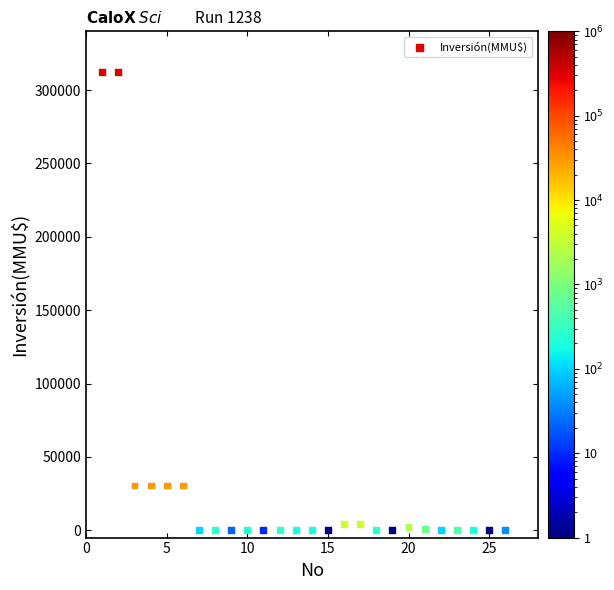

What is the range of X values (max minus min)?

25